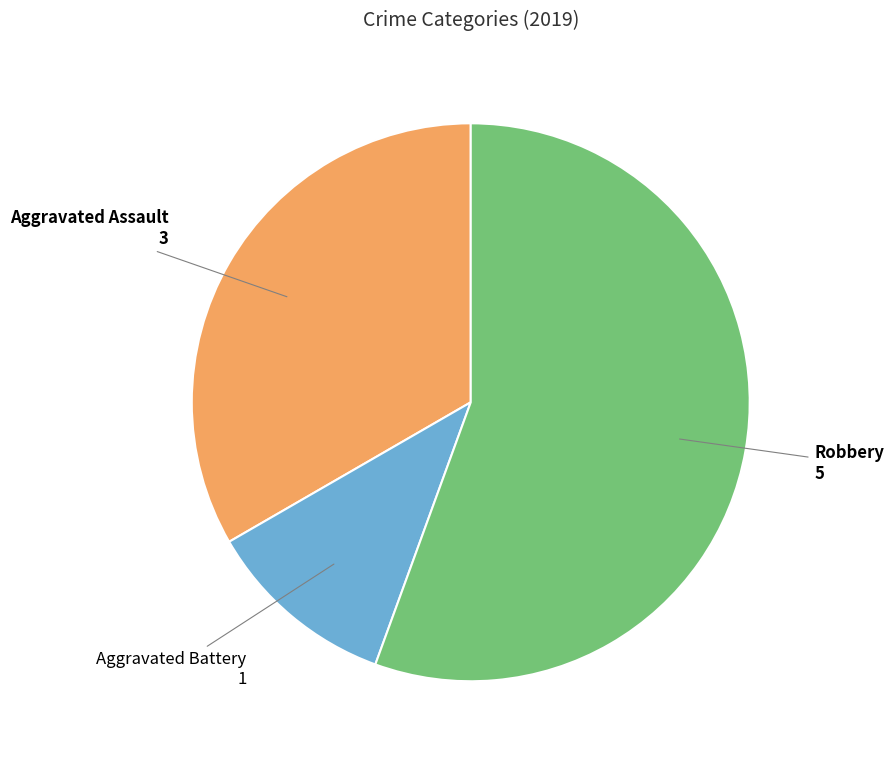

Which category has the biggest portion of the pie?

Robbery